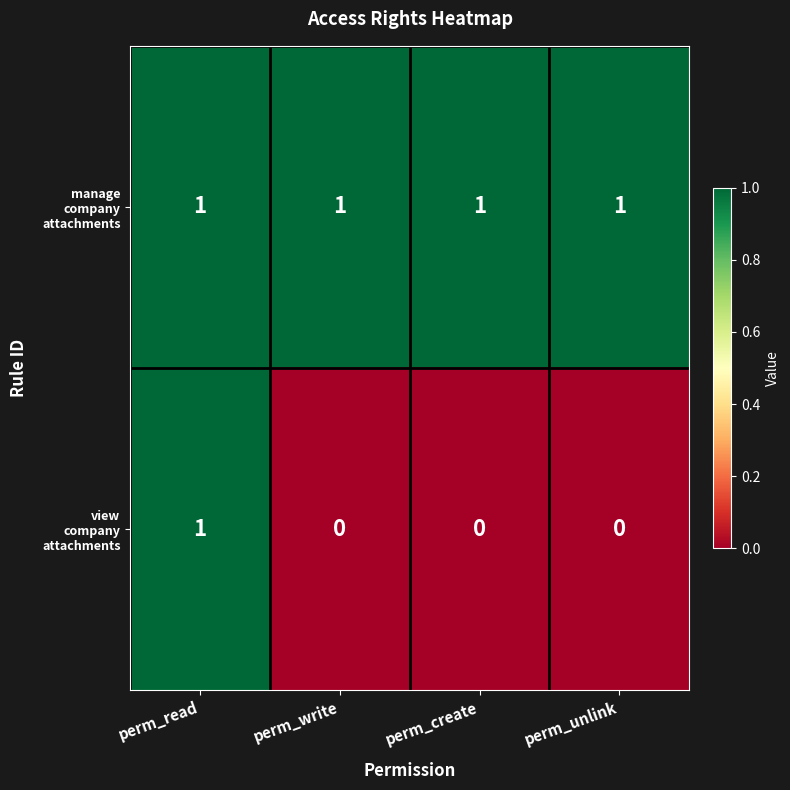

At how many categories does at least one series exceed 0?

4